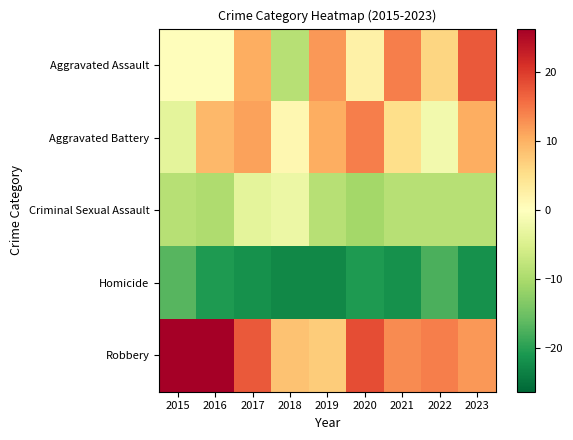

Which series has the largest range (max minus min)?

Aggravated Assault